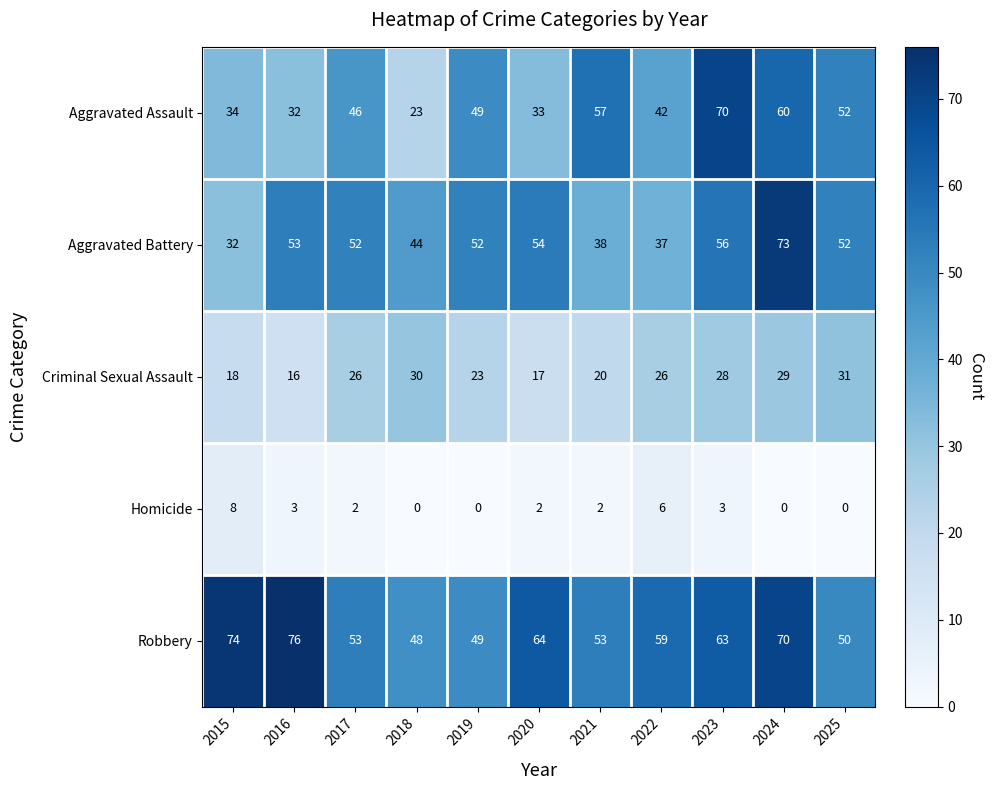

Rank the series by their maximum value, from lowest to highest.

Homicide, Criminal Sexual Assault, Aggravated Assault, Aggravated Battery, Robbery